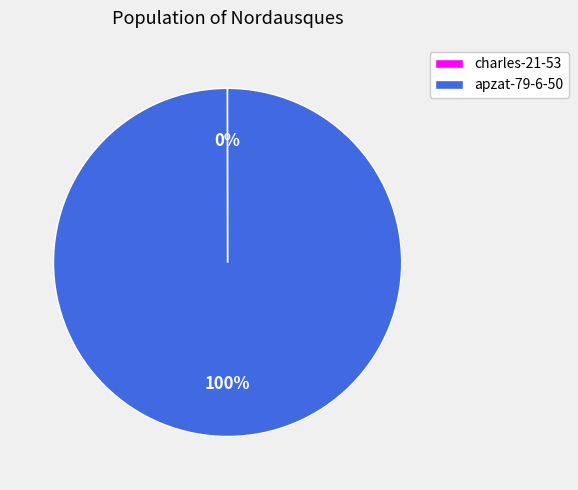

Is it true that apzat-79-6-50 is 100% of the pie?

True